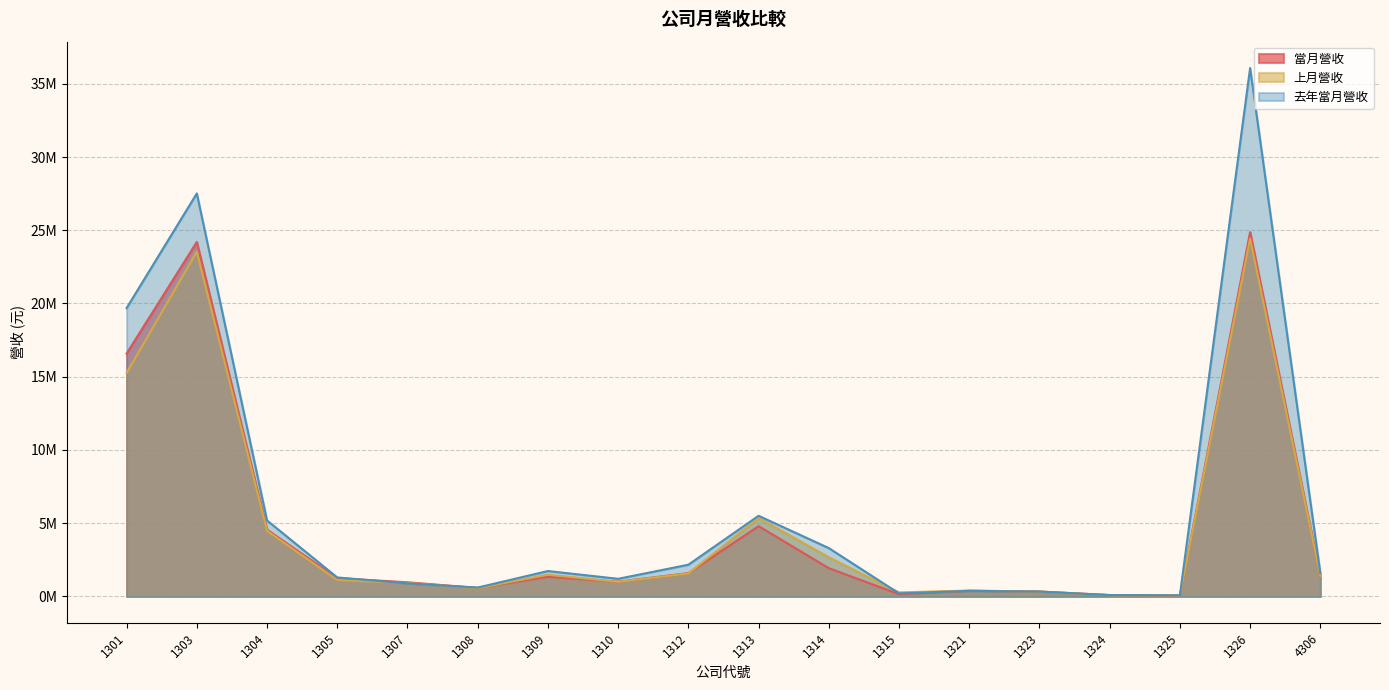

Between 1305 and 1308, which is larger?

1305